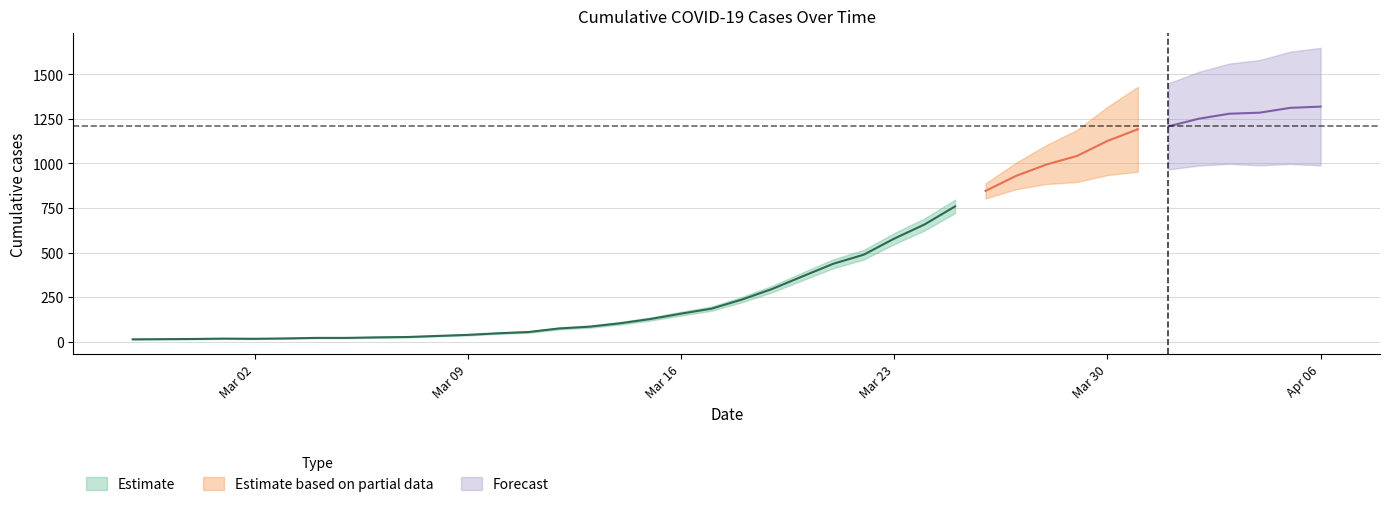

The chart shows a value of 994 at 2020-03-28. True or false?

True